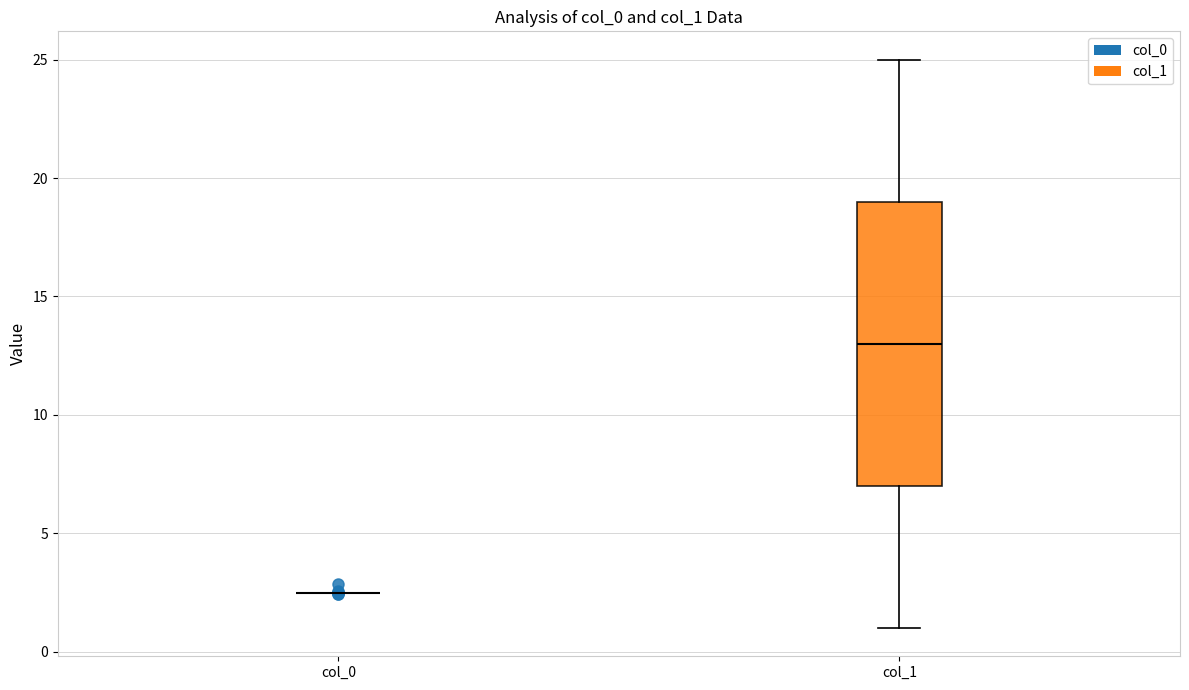

Where does the upper whisker of the box for col_1 end on the y-axis? The values are not printed on the chart, so give them approximately, as read against the axis.

25.0